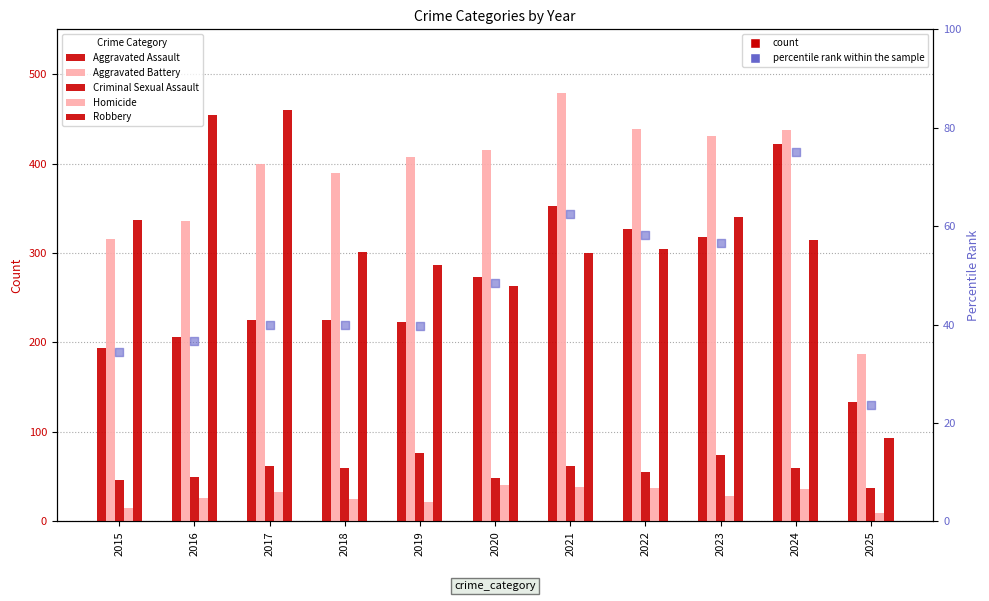

Which series has the largest total across all categories?

Aggravated Battery